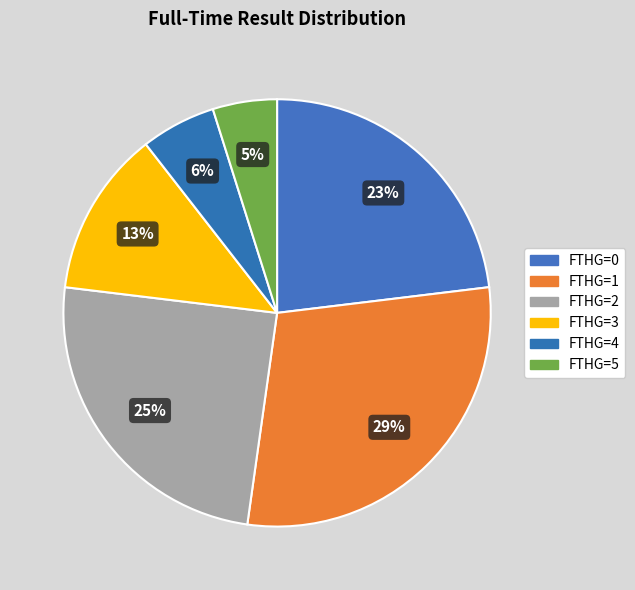

What percentage is the D slice, to the nearest percent?

23%